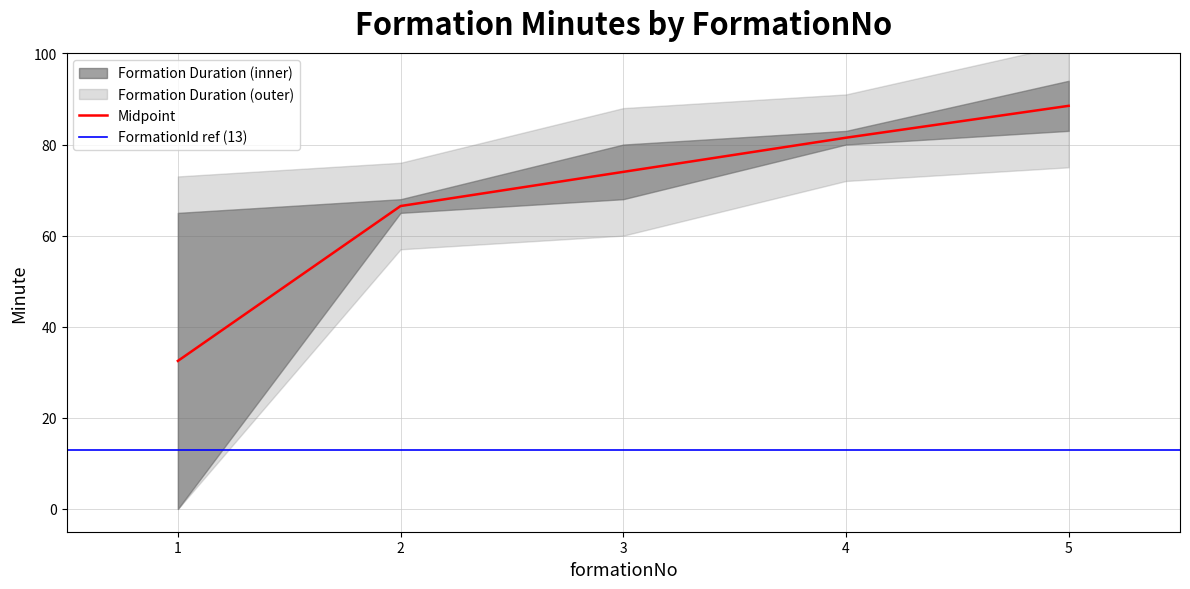

What is the difference between the endMinuteExpanded values at 5 and 3?

14